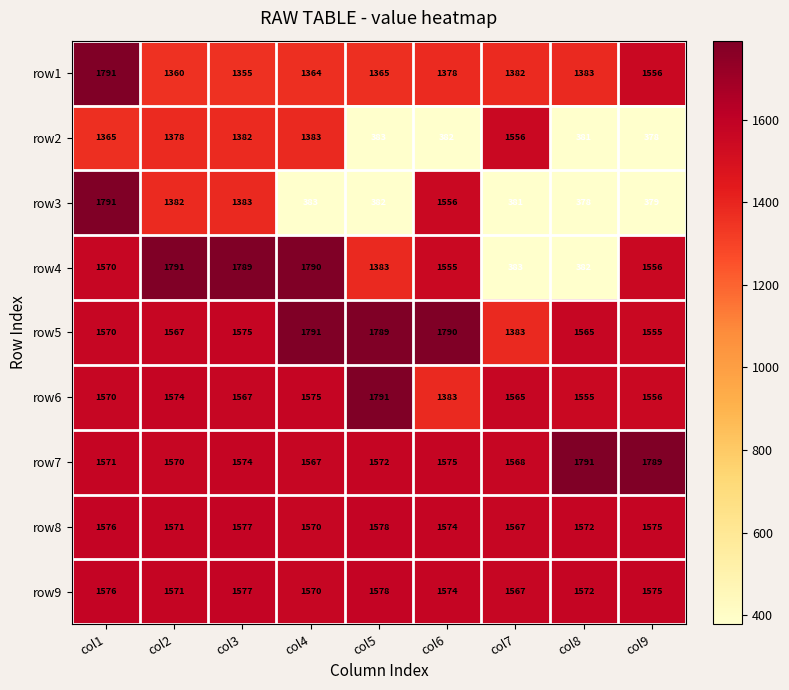

What is the total value across all series at col4?

12993